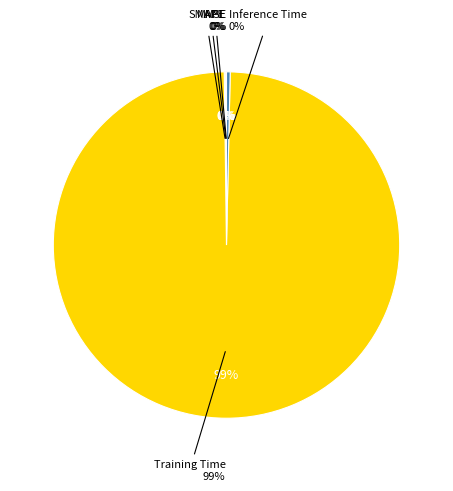

Is there a majority slice in this chart?

Yes